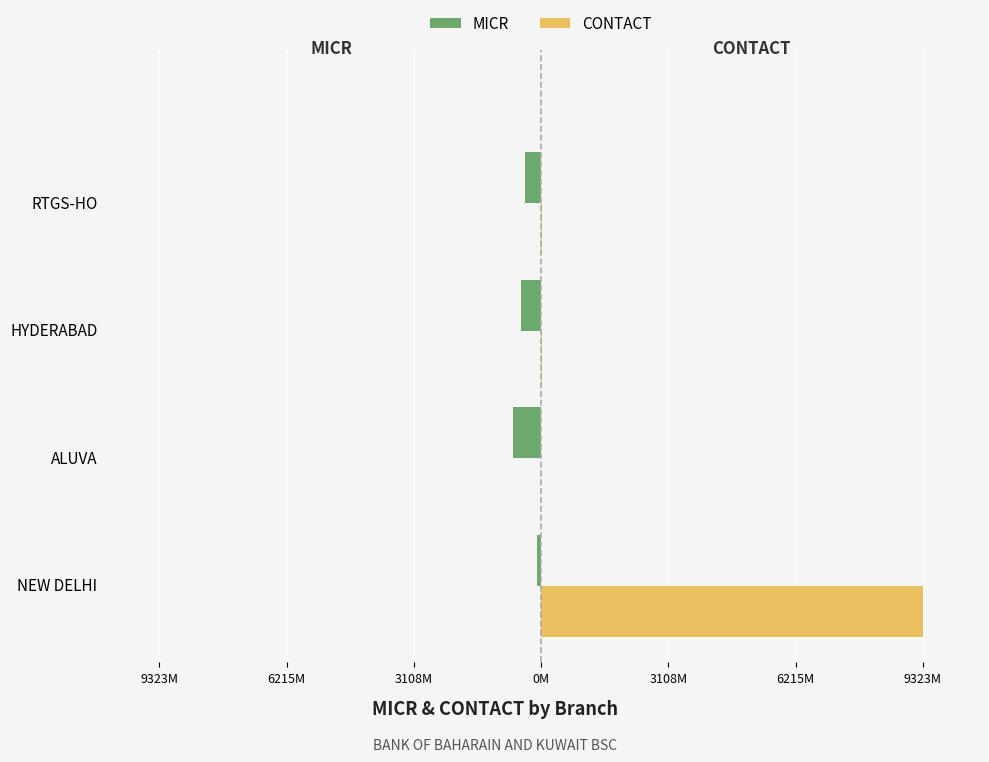

Reading left to right, transcribe all the data shown in this chart.

MICR: -110.2	-682.2	-500.2	-400.2
CONTACT: 9322.6	4.0	23.3	22.8